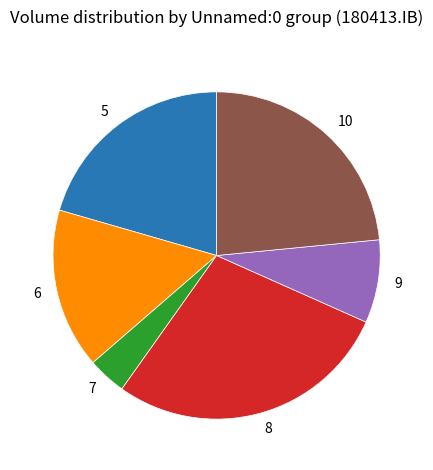

Is there any slice that represents more than half of the pie?

No